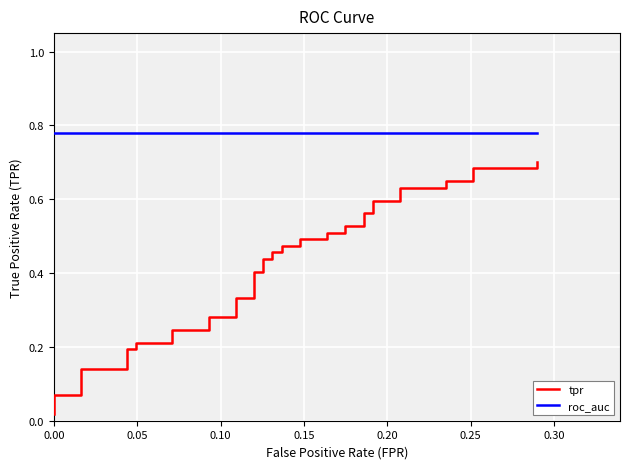

Does the chart display data point markers on the line(s)?

No